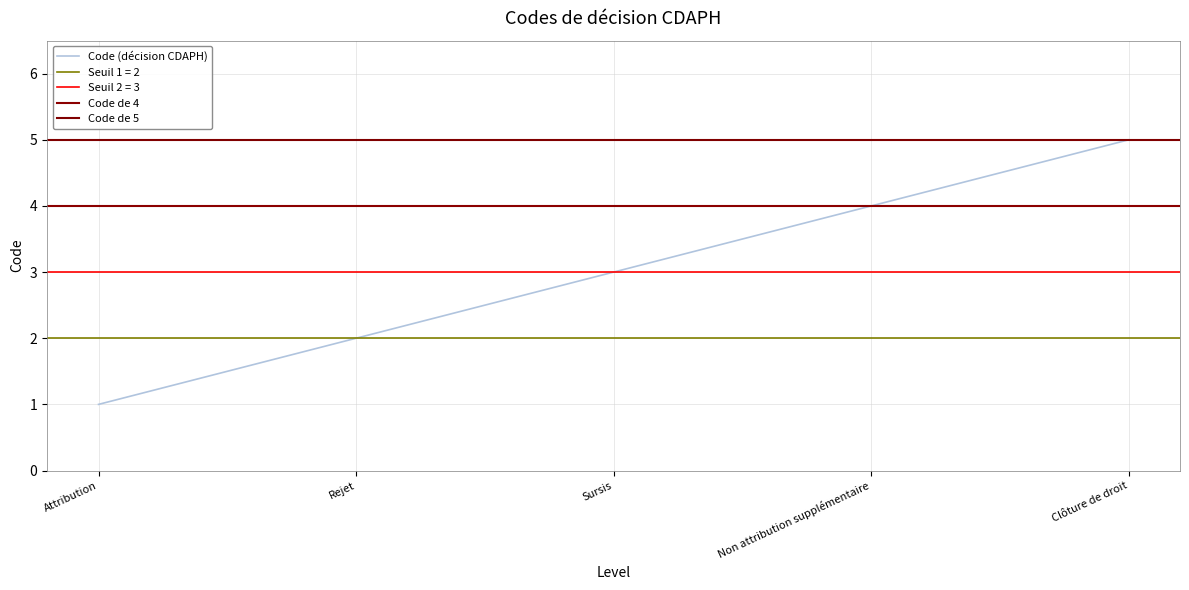

Which label corresponds to the smallest value in the chart?

Attribution